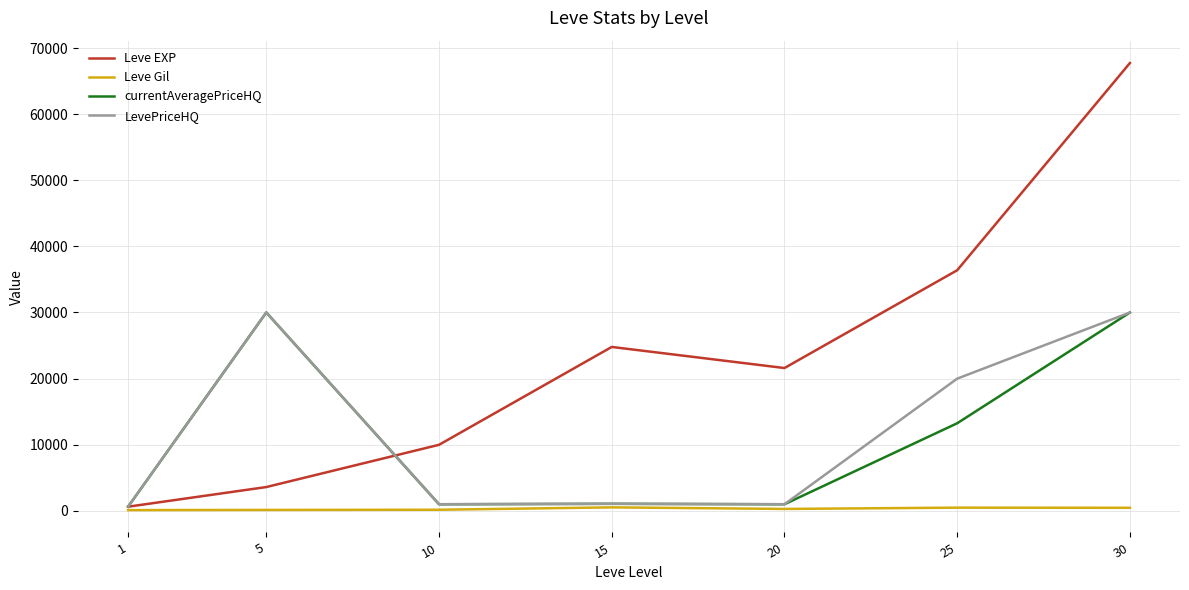

True or false: Leve EXP and LevePriceHQ cross at least once.

True